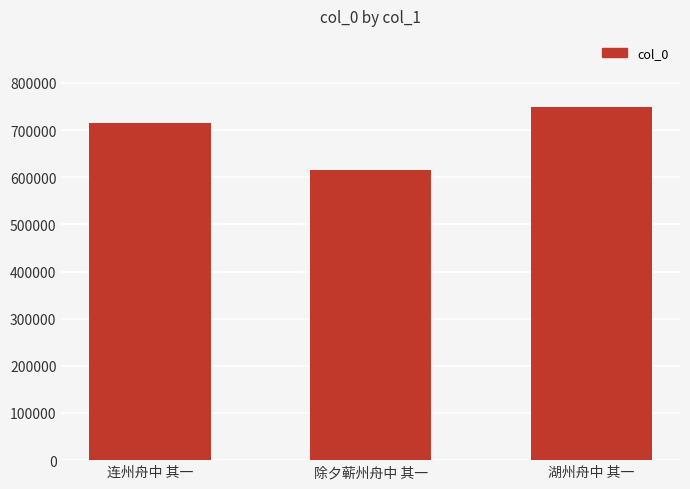

At which category does the chart reach its minimum across all series?

除夕蕲州舟中 其一